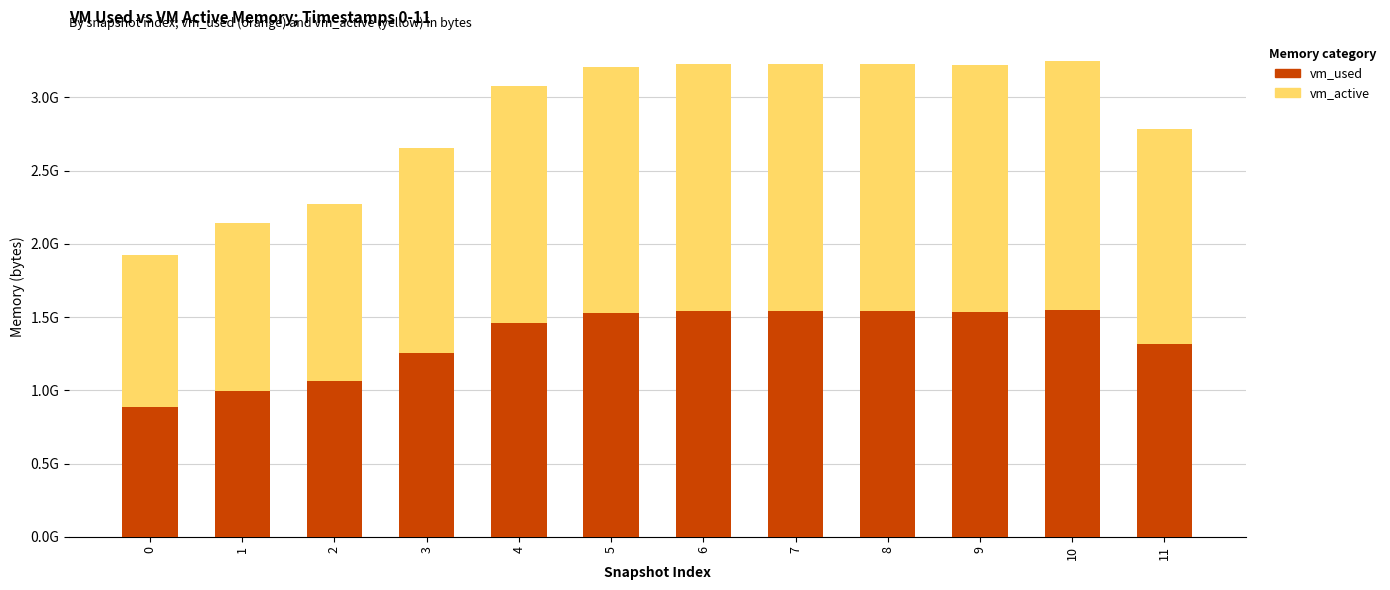

What are all the series names shown in the legend?

vm_used, vm_active